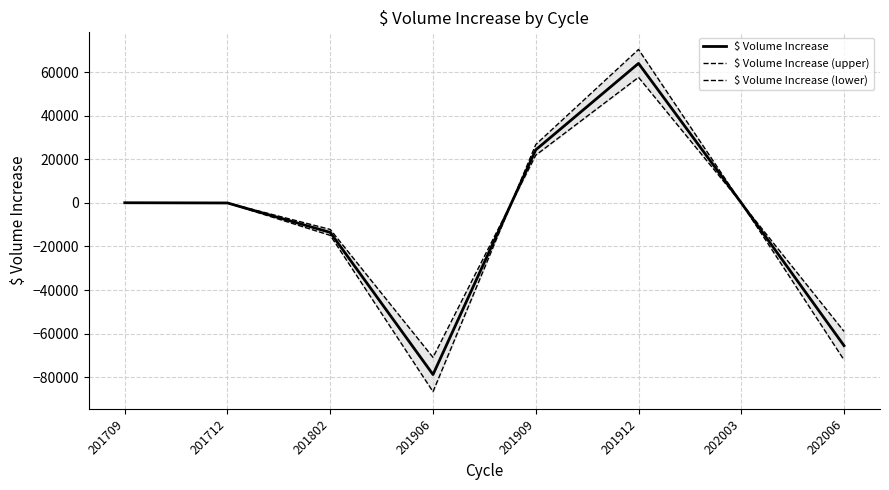

How many positive values does the $ Volume Increase (upper) series have?

3